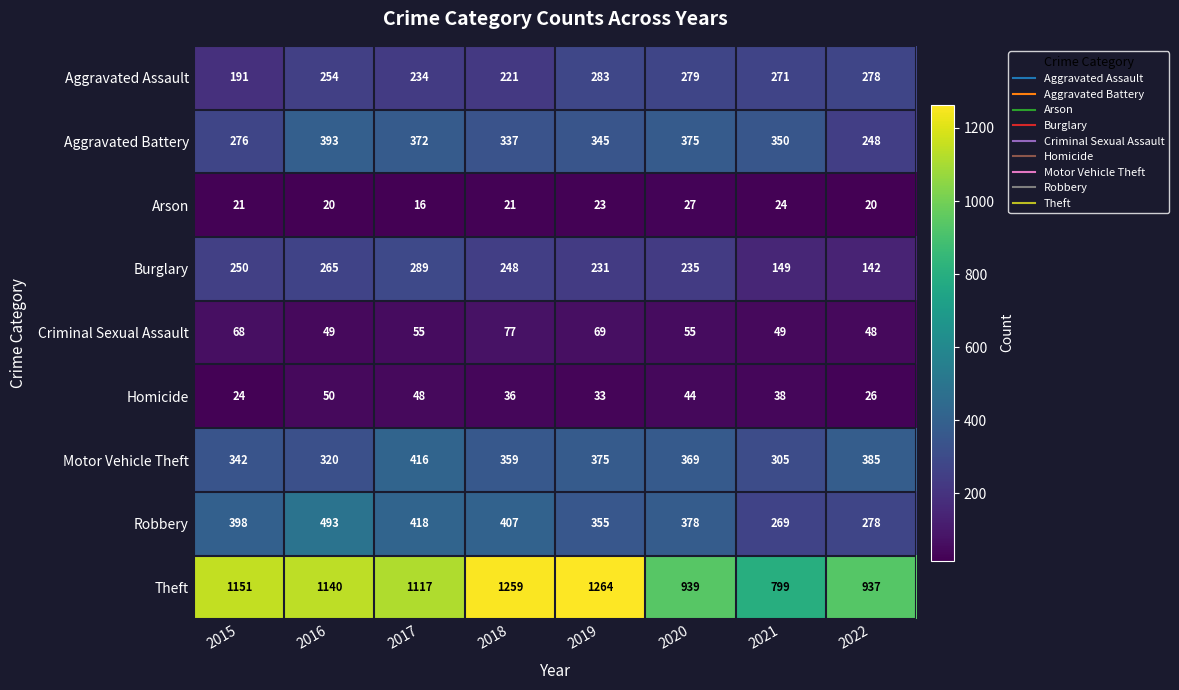

What is the difference between the maximum and minimum values in the Aggravated Battery series?

145